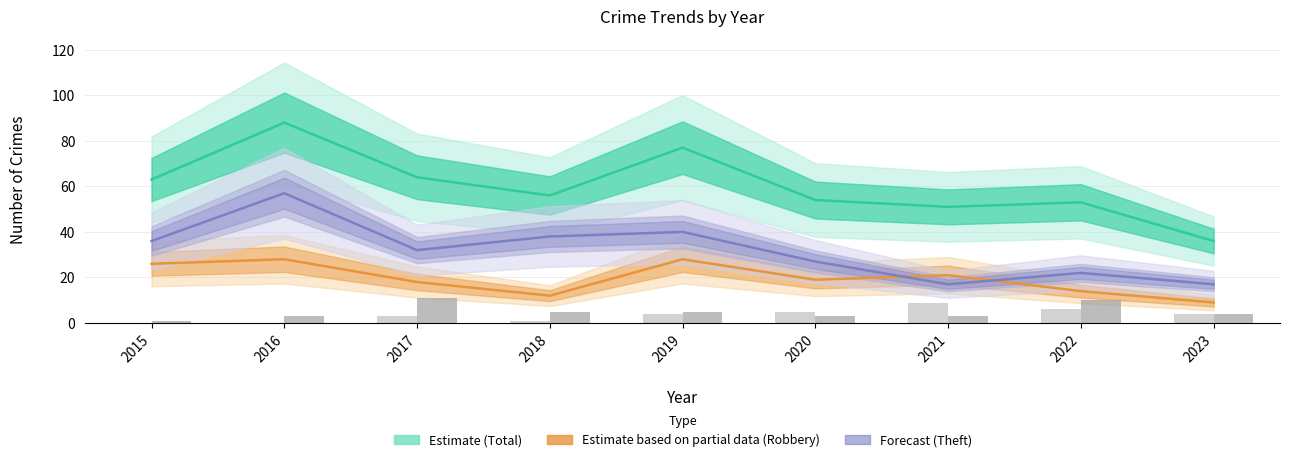

Which has a higher value, 2017 or 2015?

2017